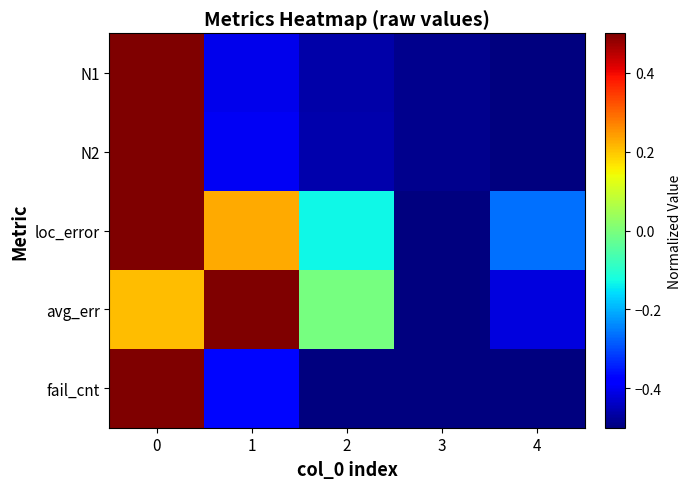

Which series has the largest total across all categories?

loc_error